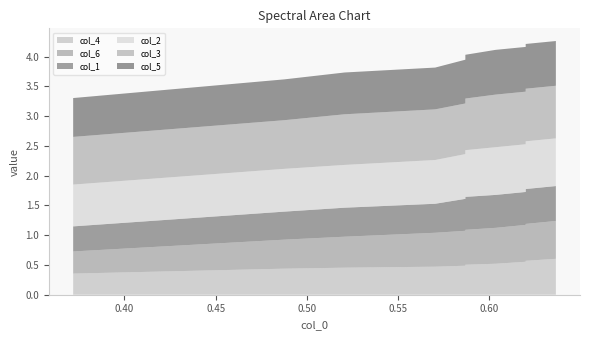

Reading left to right, extract all data points from this chart.

col_4: 0.4	0.4	0.5	0.5	0.5	0.5	0.5	0.6	0.6	0.6
col_6: 0.4	0.5	0.5	0.6	0.6	0.6	0.6	0.6	0.6	0.6
col_1: 0.4	0.5	0.5	0.5	0.5	0.6	0.6	0.6	0.6	0.6
col_2: 0.7	0.7	0.7	0.7	0.8	0.8	0.8	0.8	0.8	0.8
col_3: 0.8	0.8	0.9	0.9	0.9	0.9	0.9	0.9	0.9	0.9
col_5: 0.7	0.7	0.7	0.7	0.7	0.7	0.8	0.8	0.8	0.8